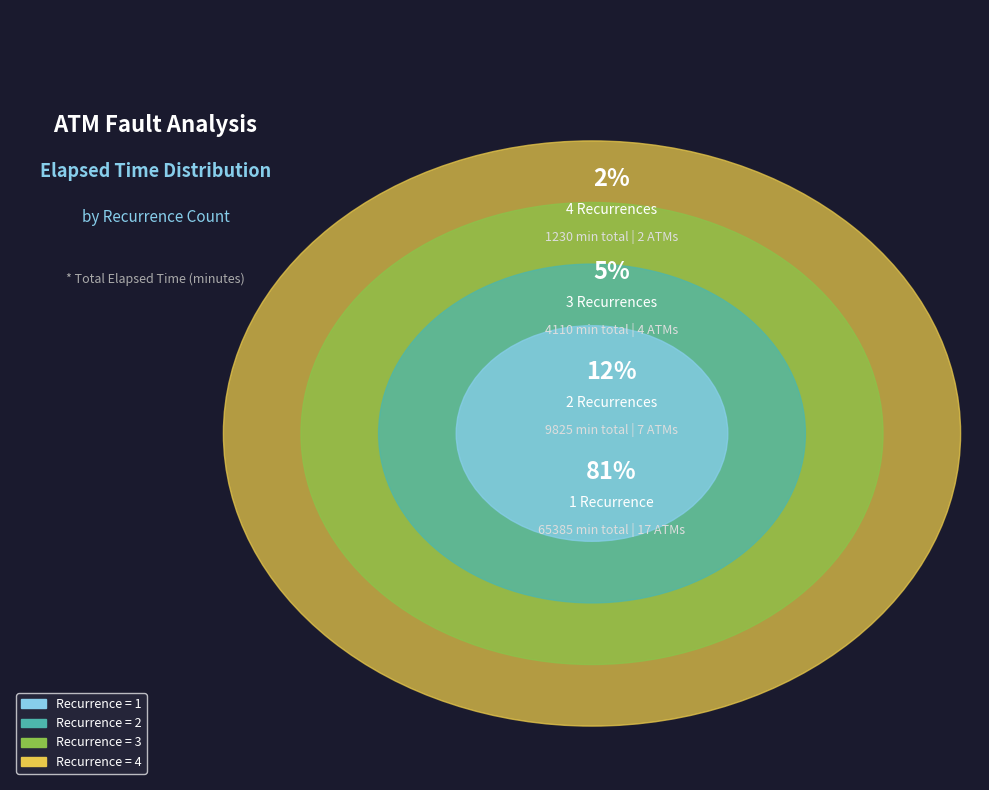

Does 10 account for over 50% of the chart?

No